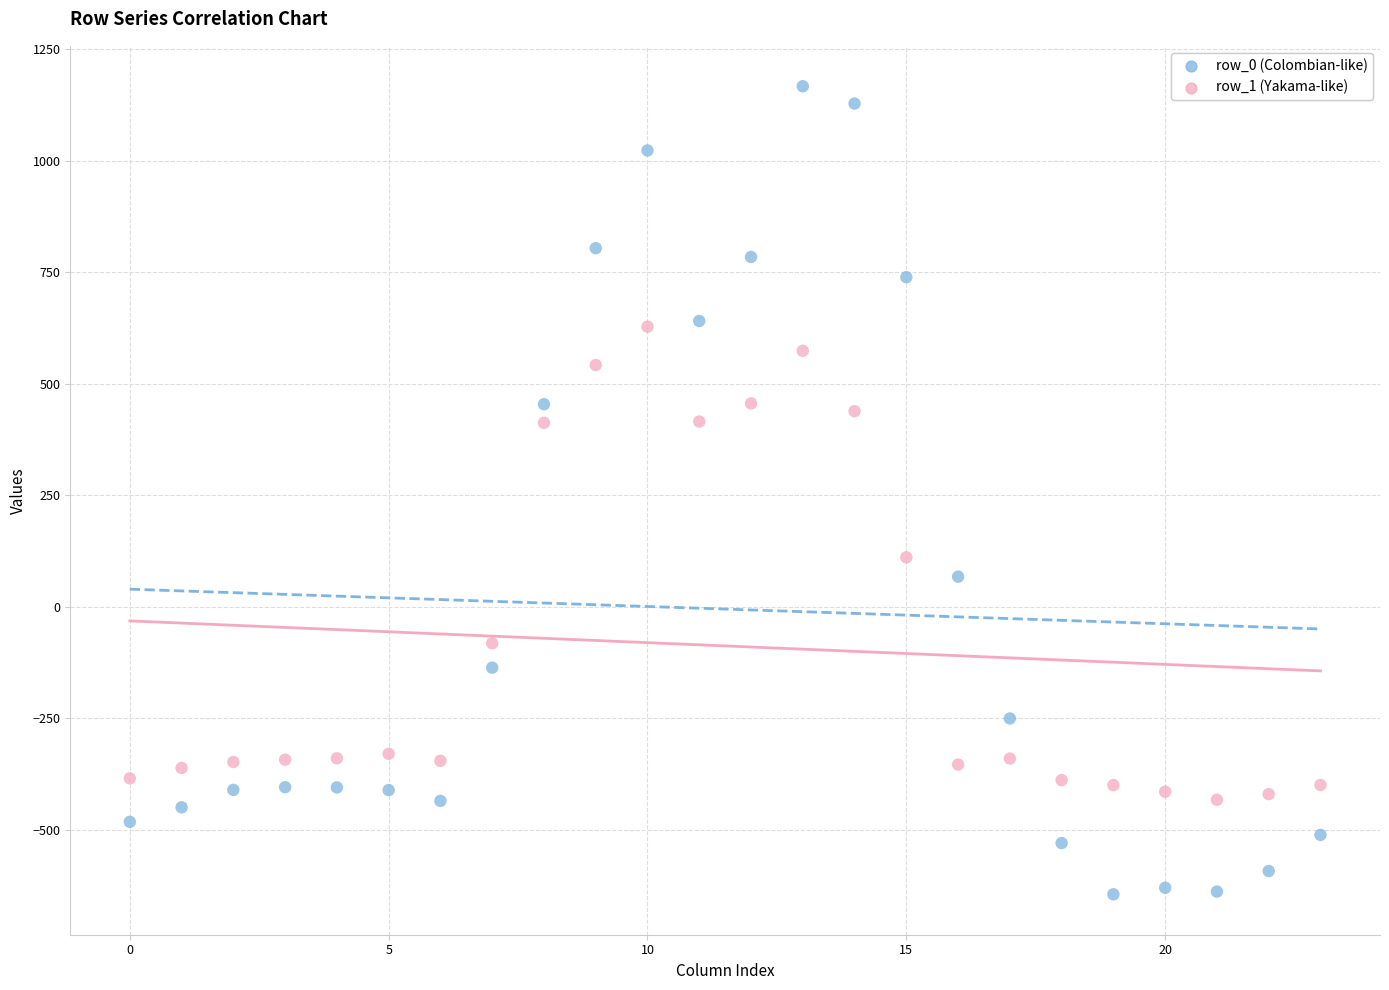

What are all the series names shown in the legend?

row_0 (Colombian-like), row_1 (Yakama-like)